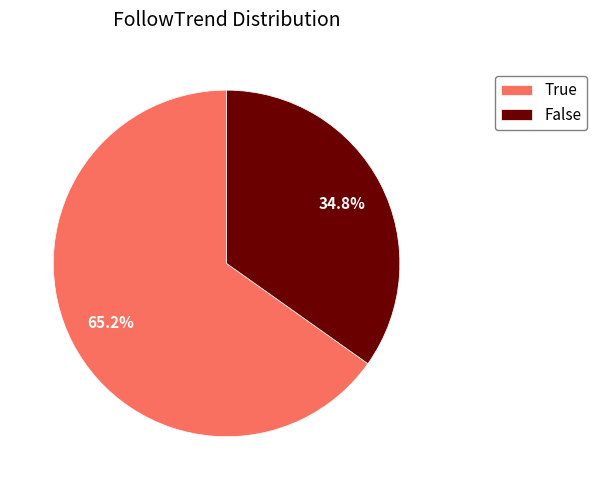

How much of the chart is everything except True?

34.8%